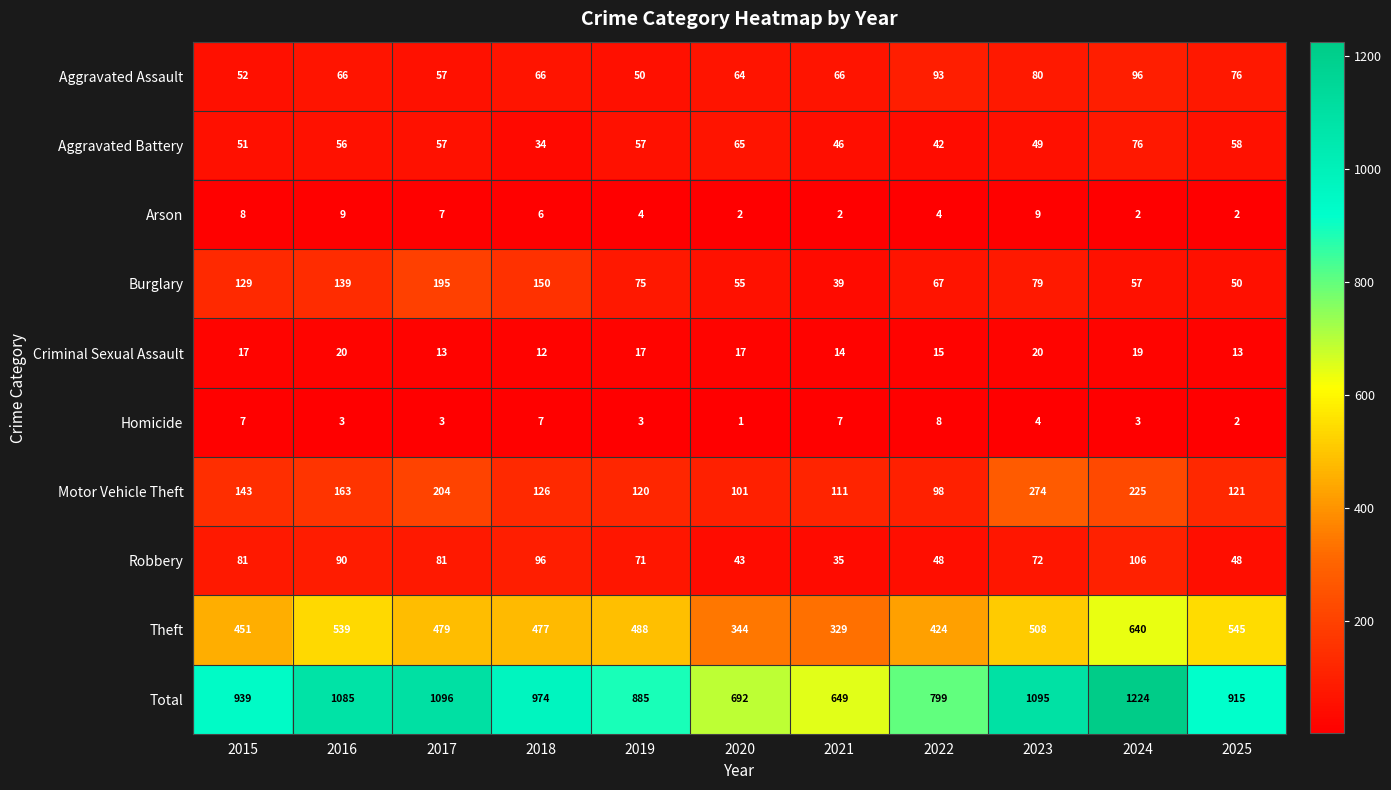

Count the number of data series in this chart.

10